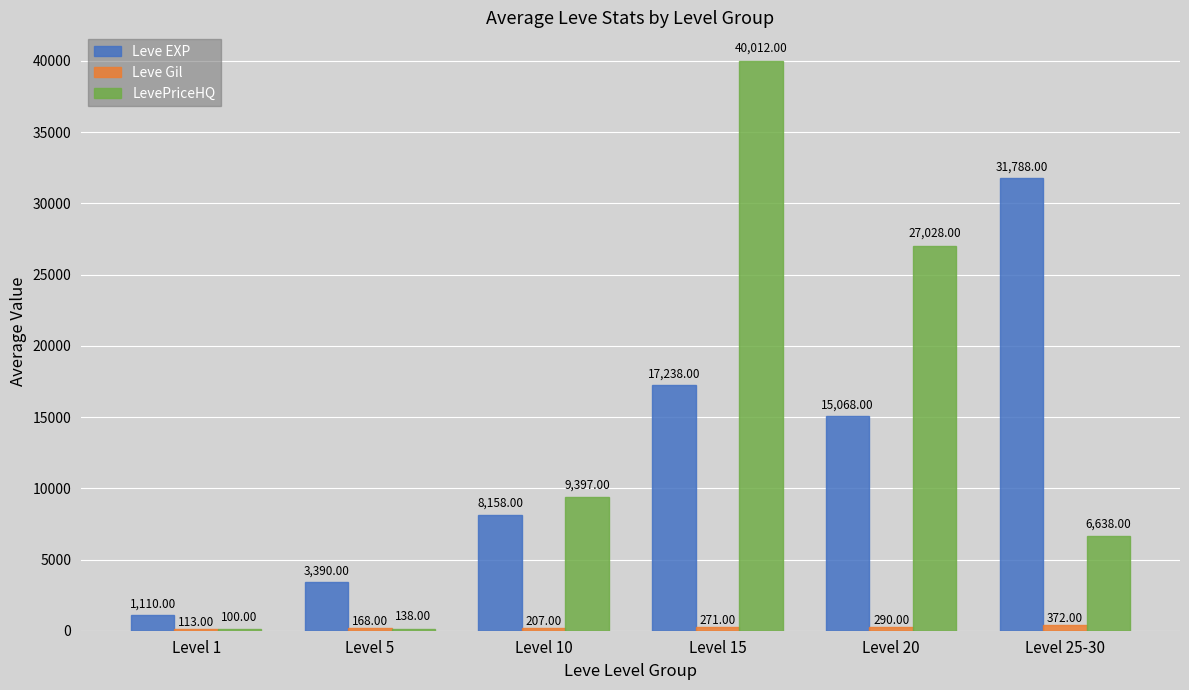

True or false: Leve EXP has a value of 1146 at Level 5.

False